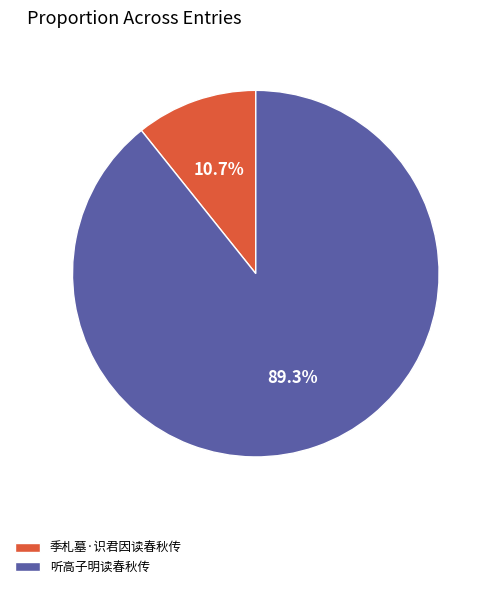

How many slices are in this pie chart?

2